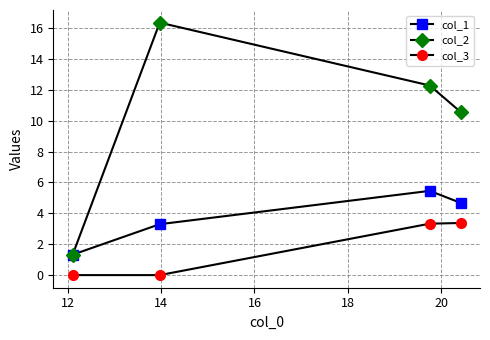

True or false: col_2 and col_3 intersect in this chart.

False